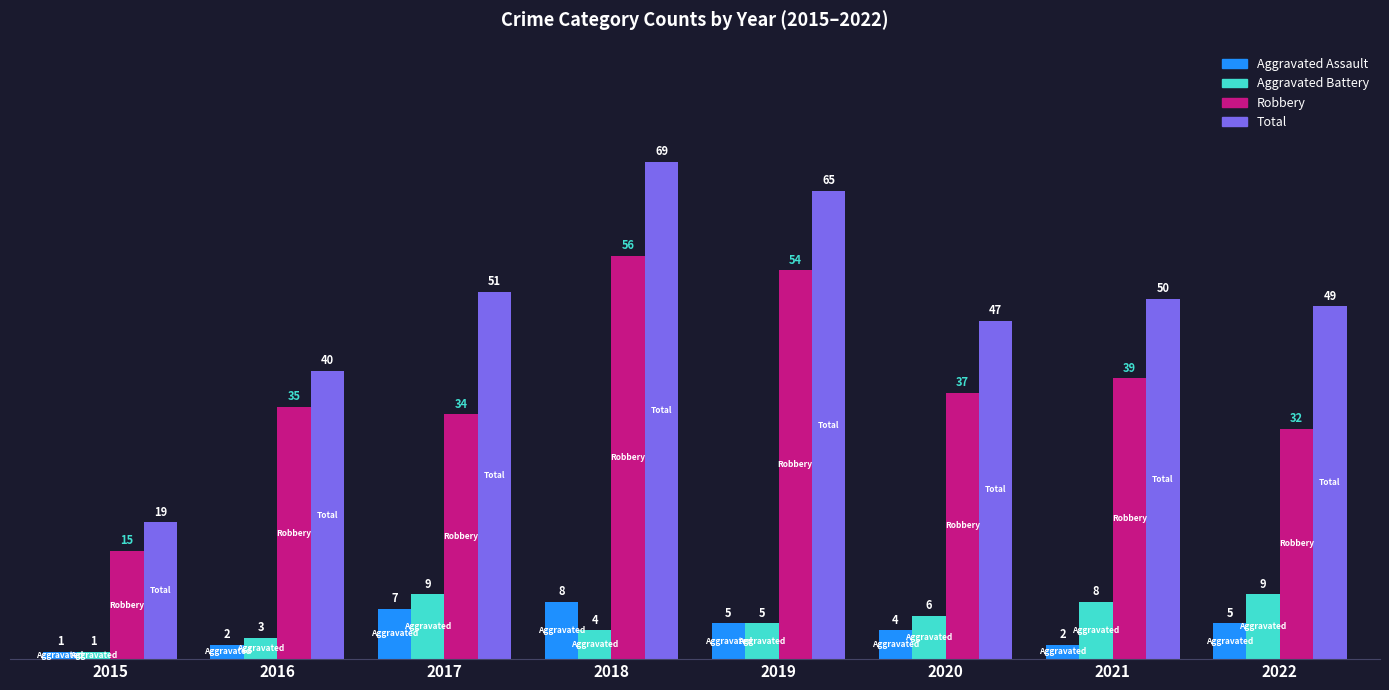

Which label corresponds to the smallest value in the chart?

2015